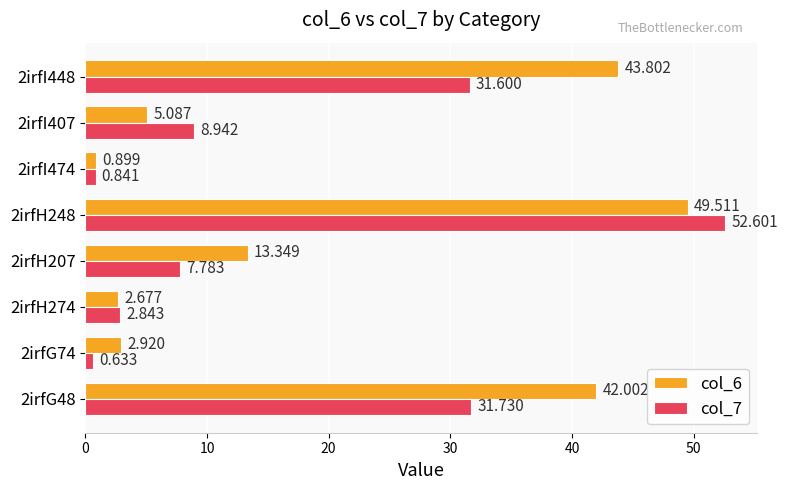

Is the value of col_6 at 2irfH274 greater than the value of col_7 at 2irfH207?

No